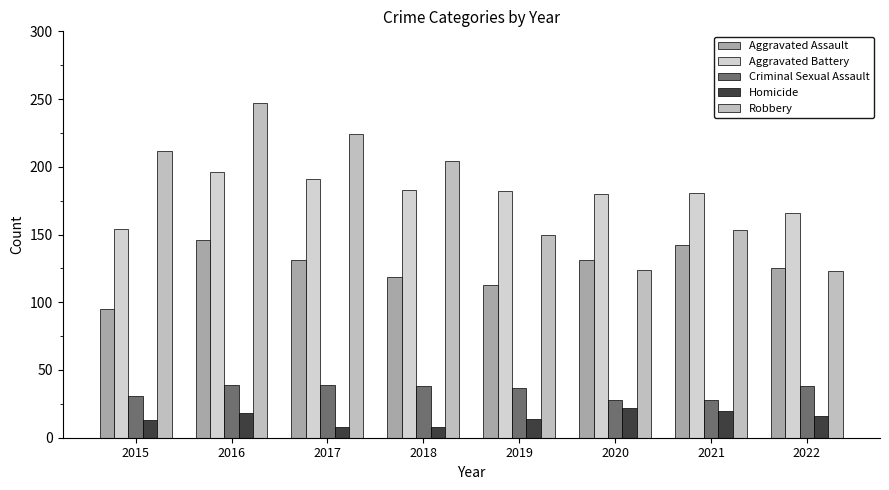

How many data points in Robbery are less than 204?

4